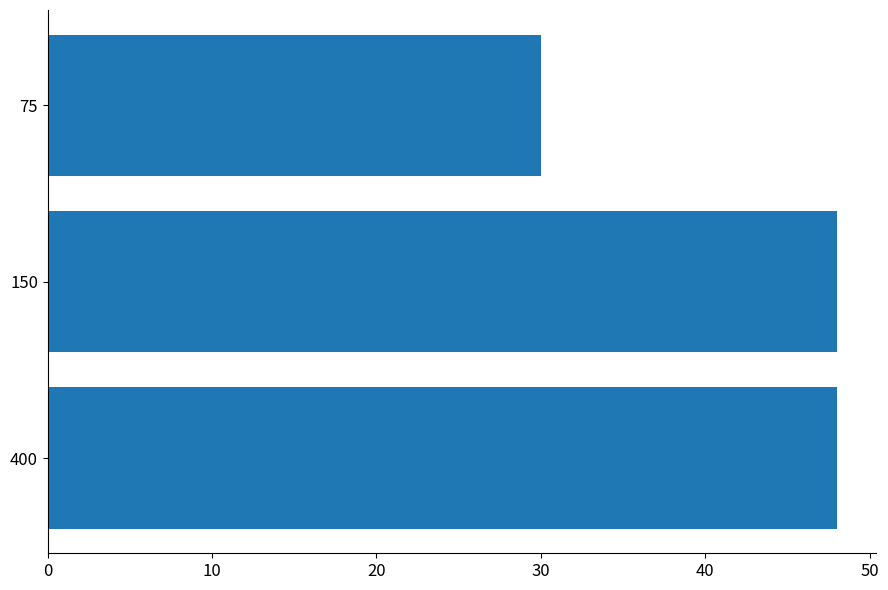

What is the change in value from 400 to 75?

-18